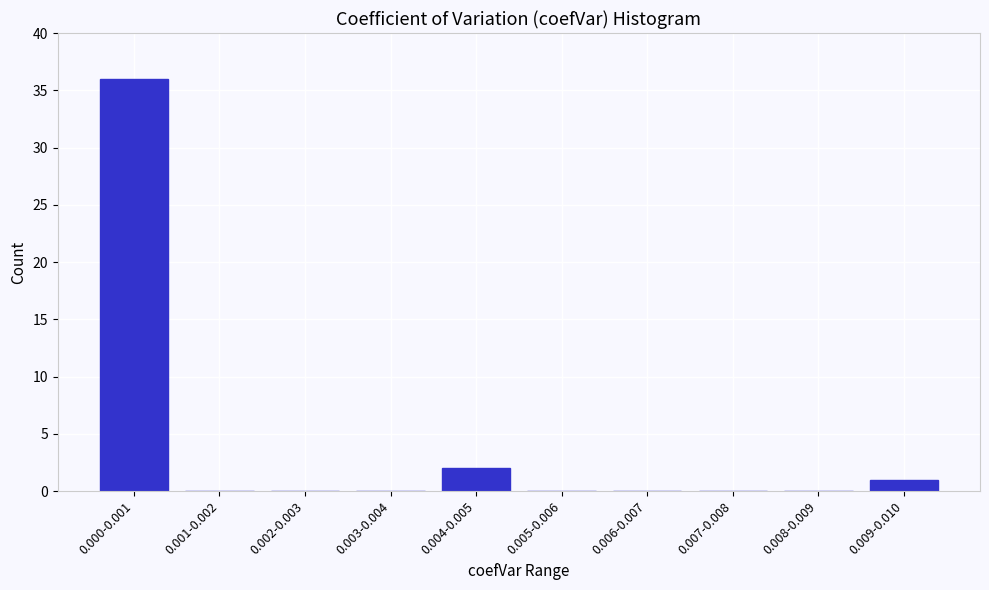

Reading left to right, what are all the values shown in this chart?

0.000-0.001=36	0.001-0.002=0	0.002-0.003=0	0.003-0.004=0	0.004-0.005=2	0.005-0.006=0	0.006-0.007=0	0.007-0.008=0	0.008-0.009=0	0.009-0.010=1